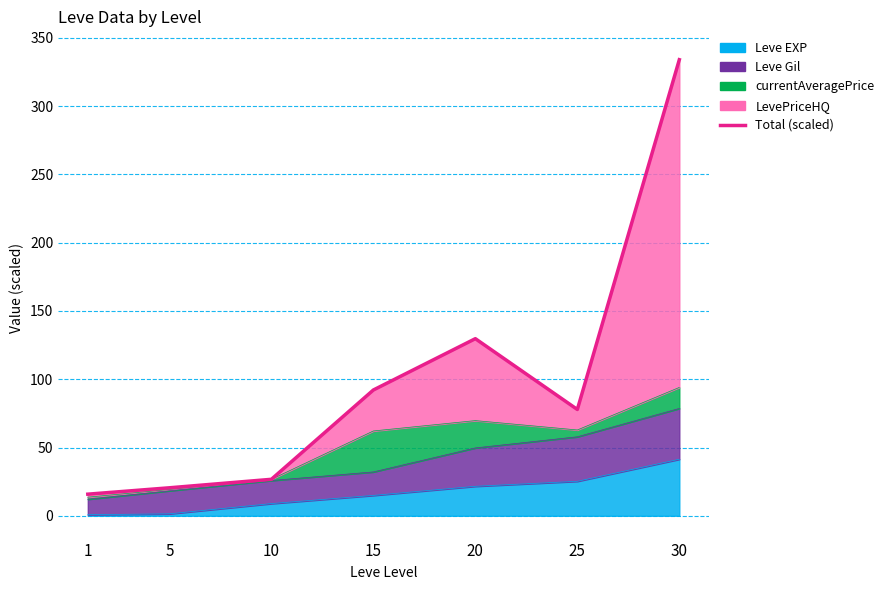

Where is the first local minimum?

25